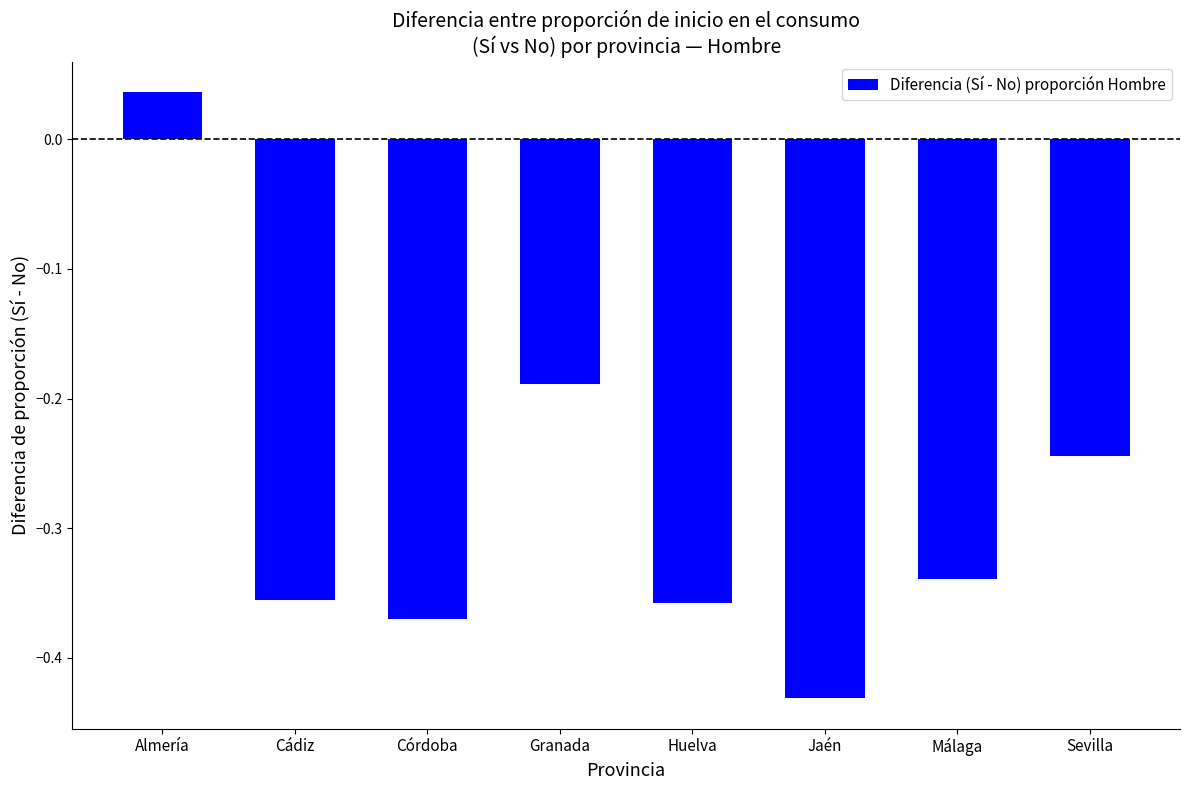

True or false: the data shows -0.5 at Córdoba.

False